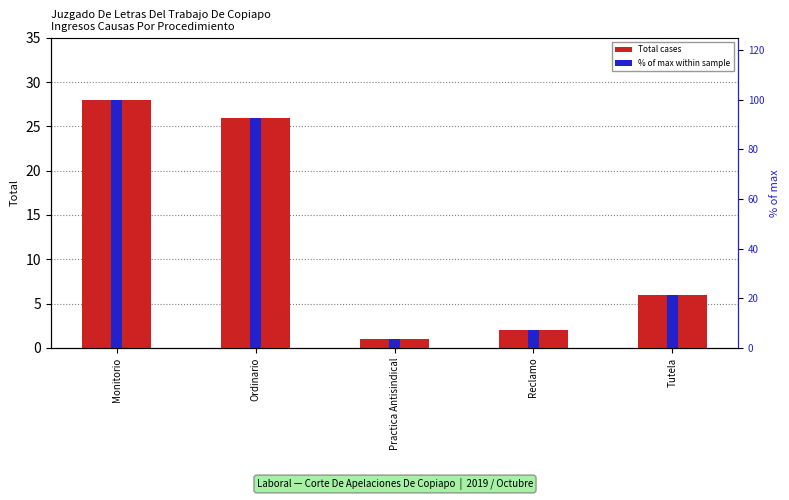

Rank the series by their maximum value, from highest to lowest.

% of max within sample, Total cases